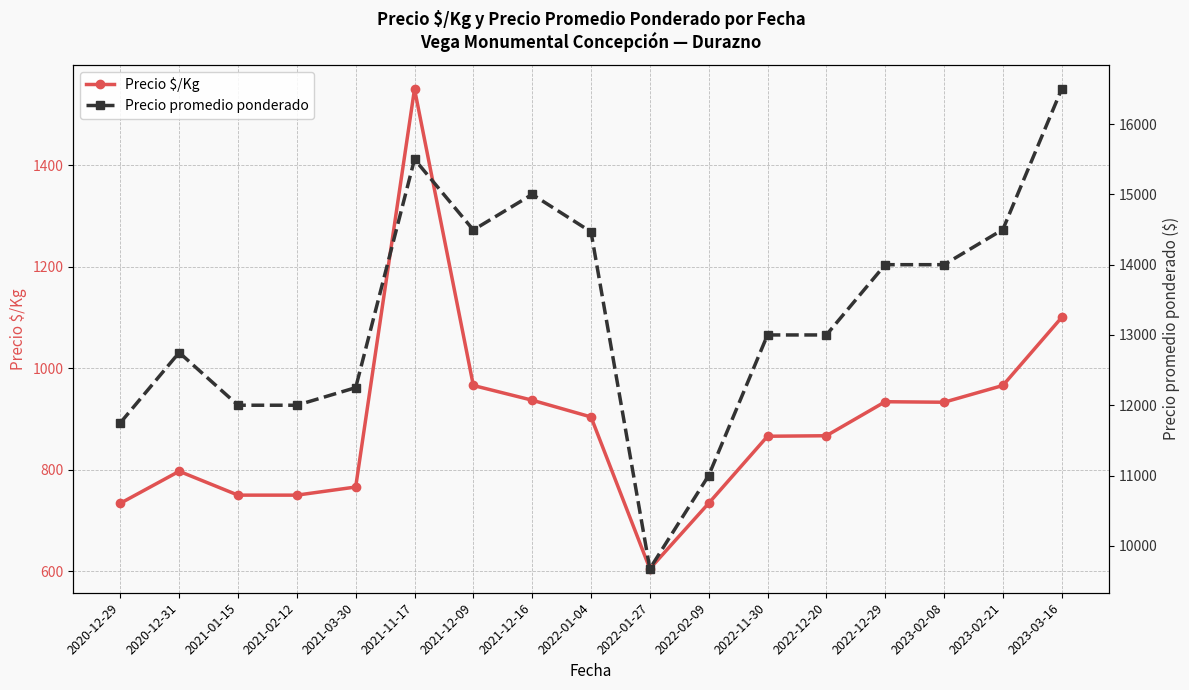

Which series has the widest spread of values?

Precio promedio ponderado